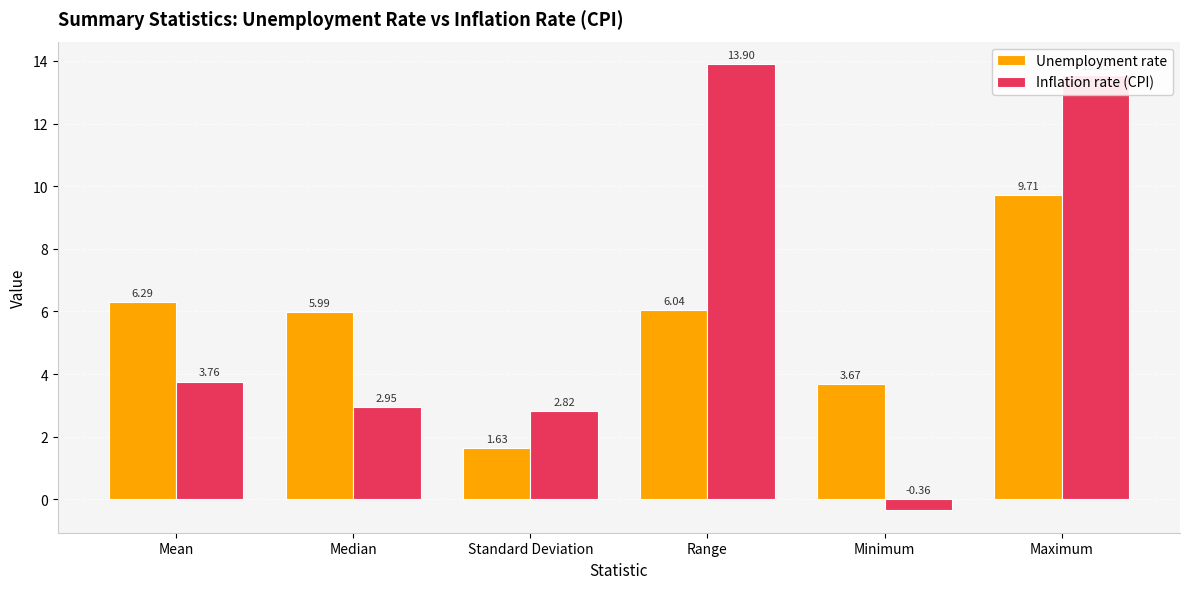

What is the difference between the maximum and minimum values in the Inflation rate (CPI) series?

14.3